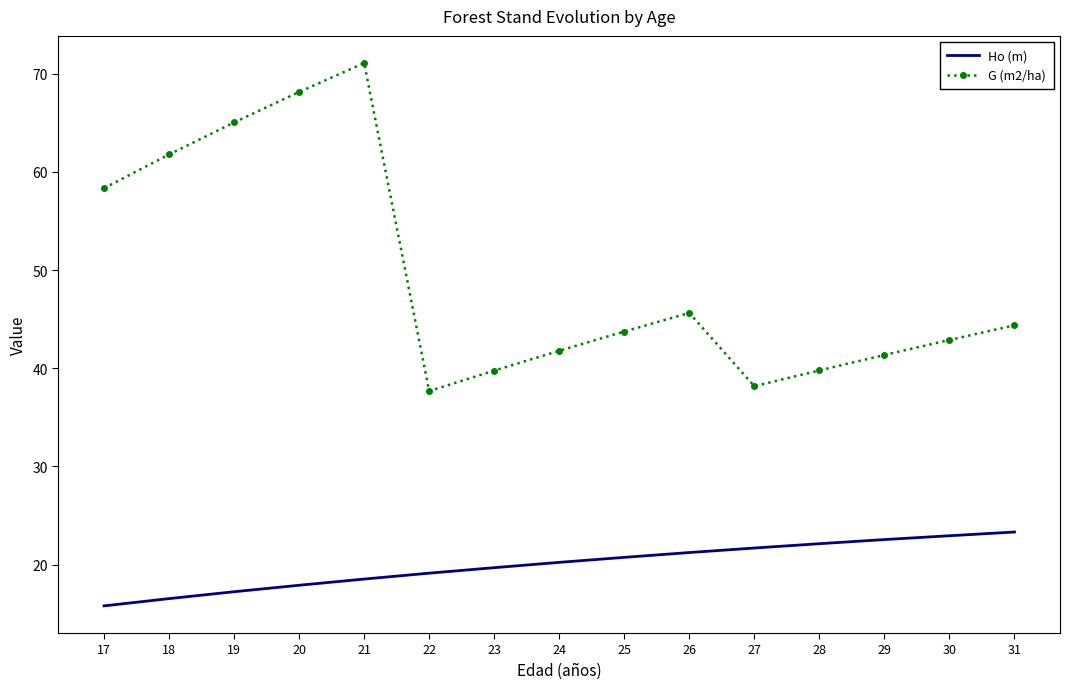

True or false: Ho (m) and G (m2/ha) intersect in this chart.

False